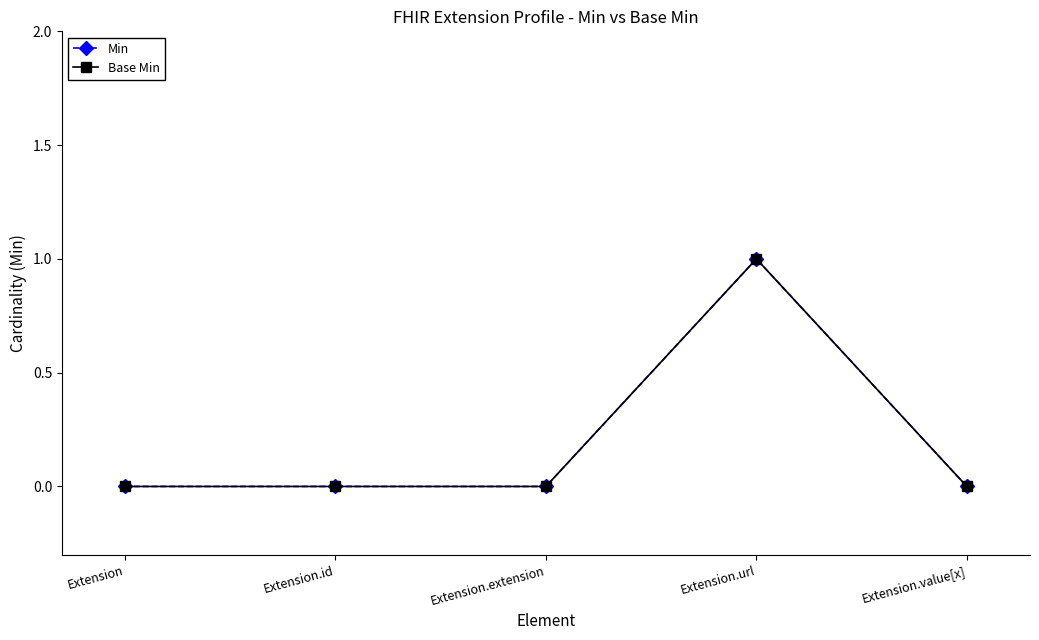

Is this an area chart (filled region under the line)?

No